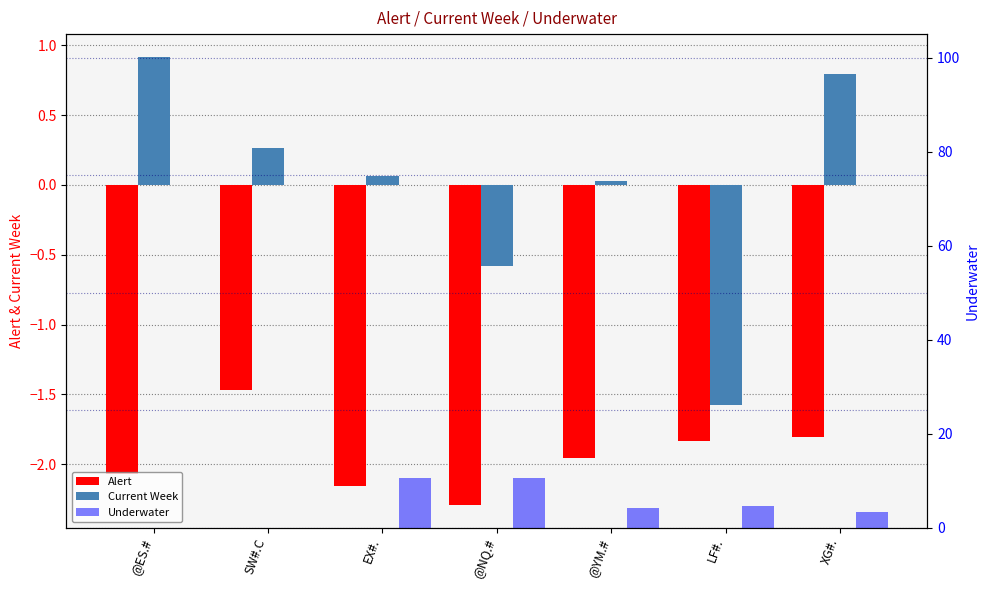

Where does the Underwater series first go above 4?

EX#.